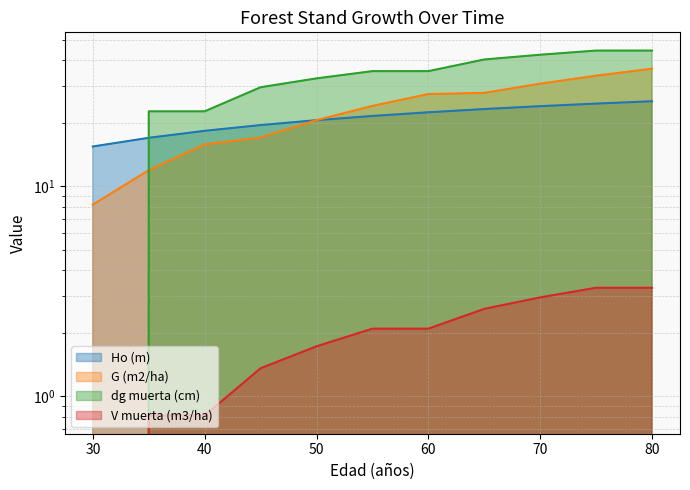

Reading left to right, extract all data points from this chart.

Ho (m): 15.5	17.1	18.4	19.6	20.7	21.7	22.6	23.4	24.1	24.8	25.5
G (m2/ha): 8.2	11.9	15.9	17.1	20.7	24.2	27.6	27.9	30.9	33.7	36.4
dg muerta (cm): 0.0	22.8	22.8	29.7	32.7	35.4	35.4	40.3	42.4	44.4	44.4
V muerta (m3/ha): 0.0	0.8	0.8	1.4	1.7	2.1	2.1	2.6	3.0	3.3	3.3